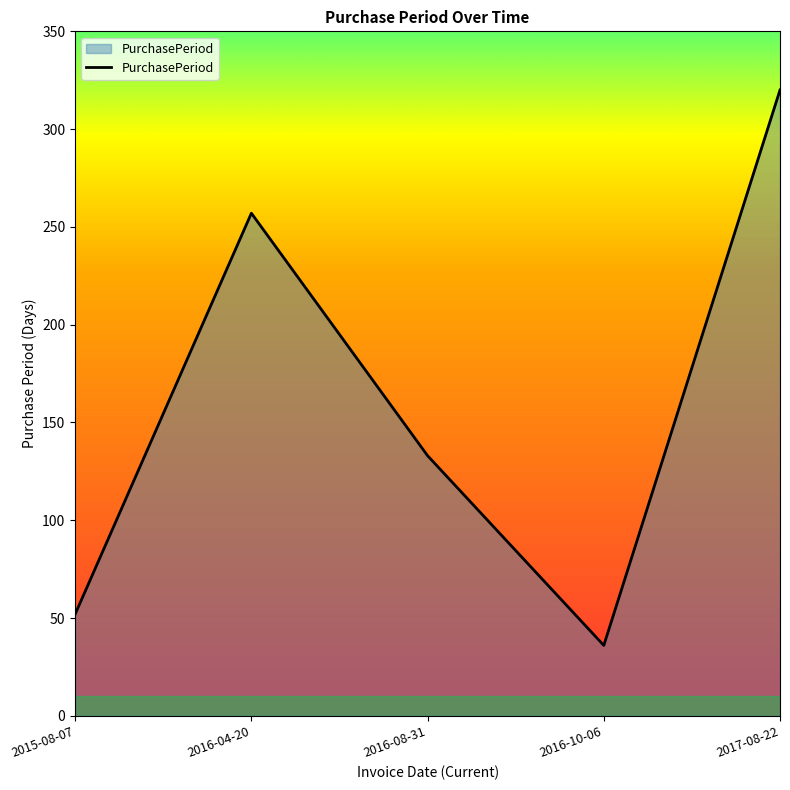

At which category does the data reach its first local valley?

2016-10-06